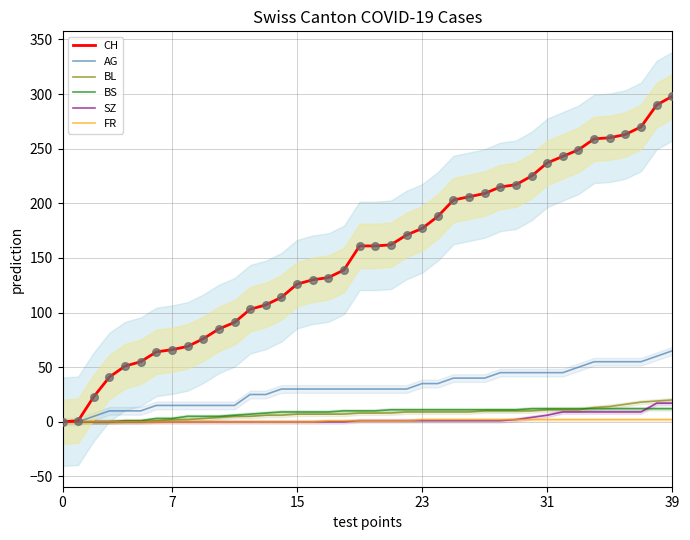

What are all the series names shown in the legend?

CH, AG, BL, BS, SZ, FR